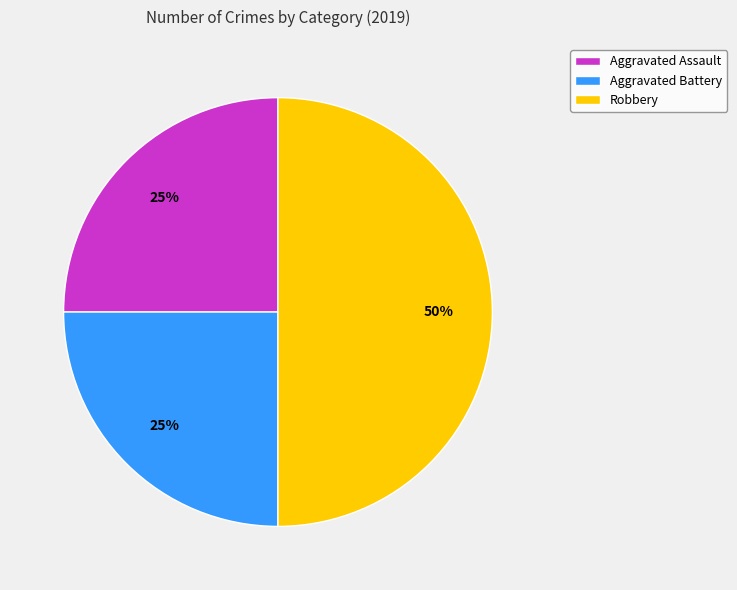

What percentage is the Aggravated Assault slice, to the nearest percent?

25%